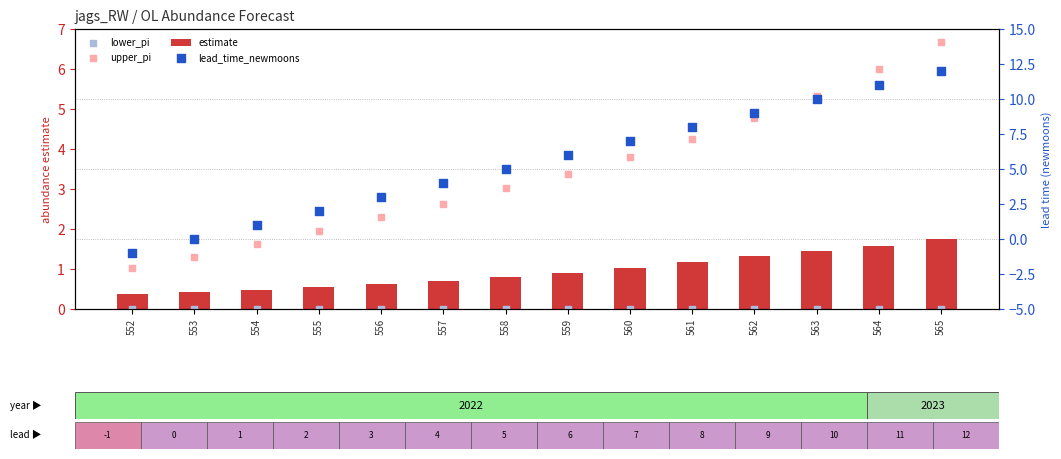

Which series has the largest Y range (max minus min)?

lead_time_newmoons